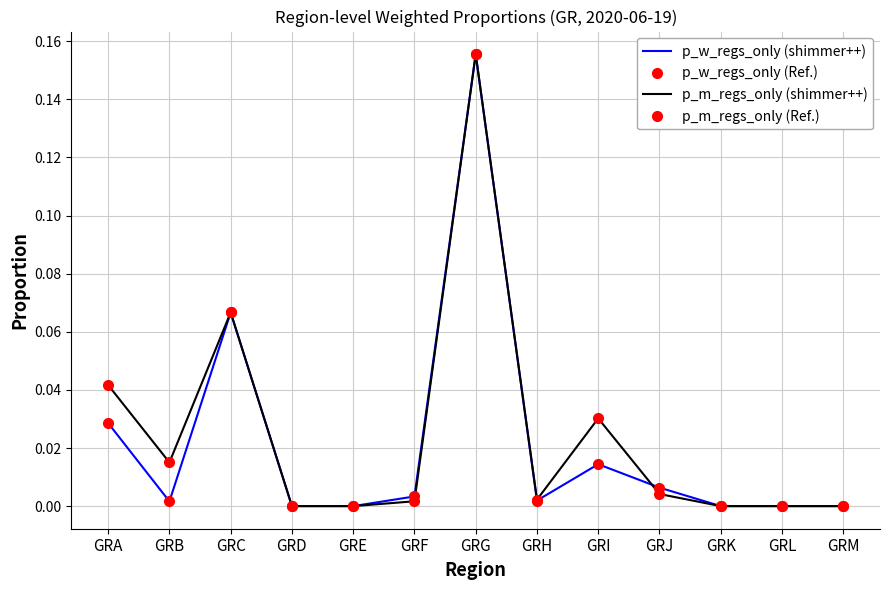

List the series in order of their peak value, highest first.

p_w_regs_only (shimmer++), p_w_regs_only (Ref.), p_m_regs_only (shimmer++), p_m_regs_only (Ref.)